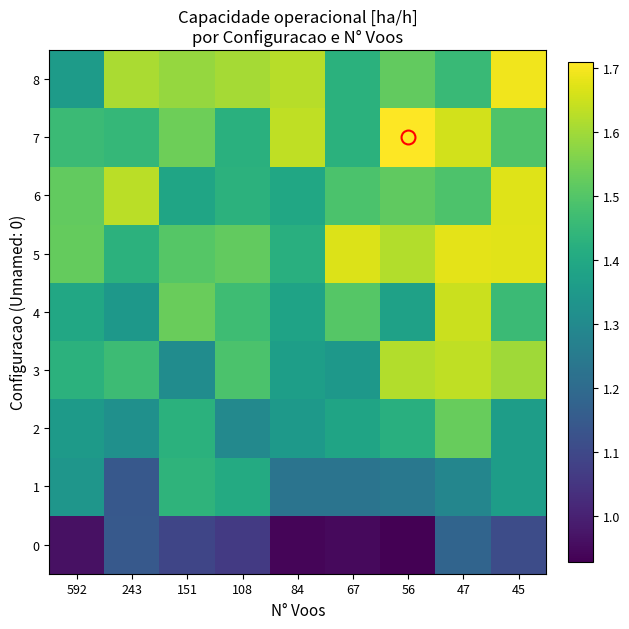

What is the total value across all series at 67?

12.4